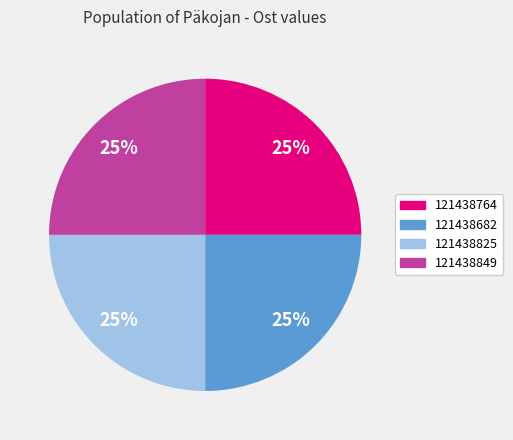

True or false: 121438825 accounts for 14% of the total.

False